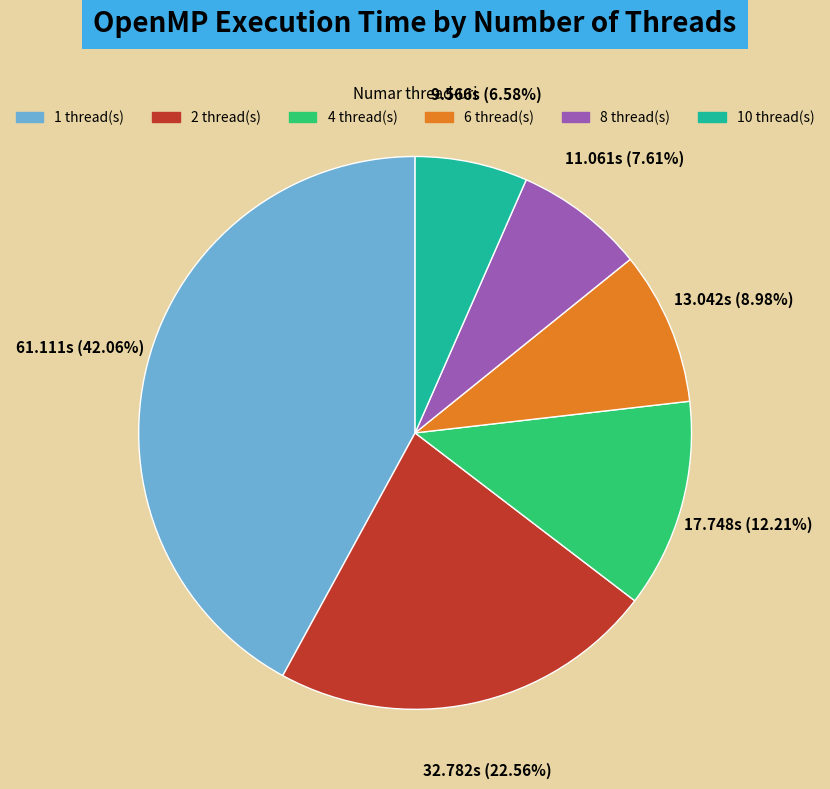

Which category has the smallest portion of the pie?

10 thread(s)